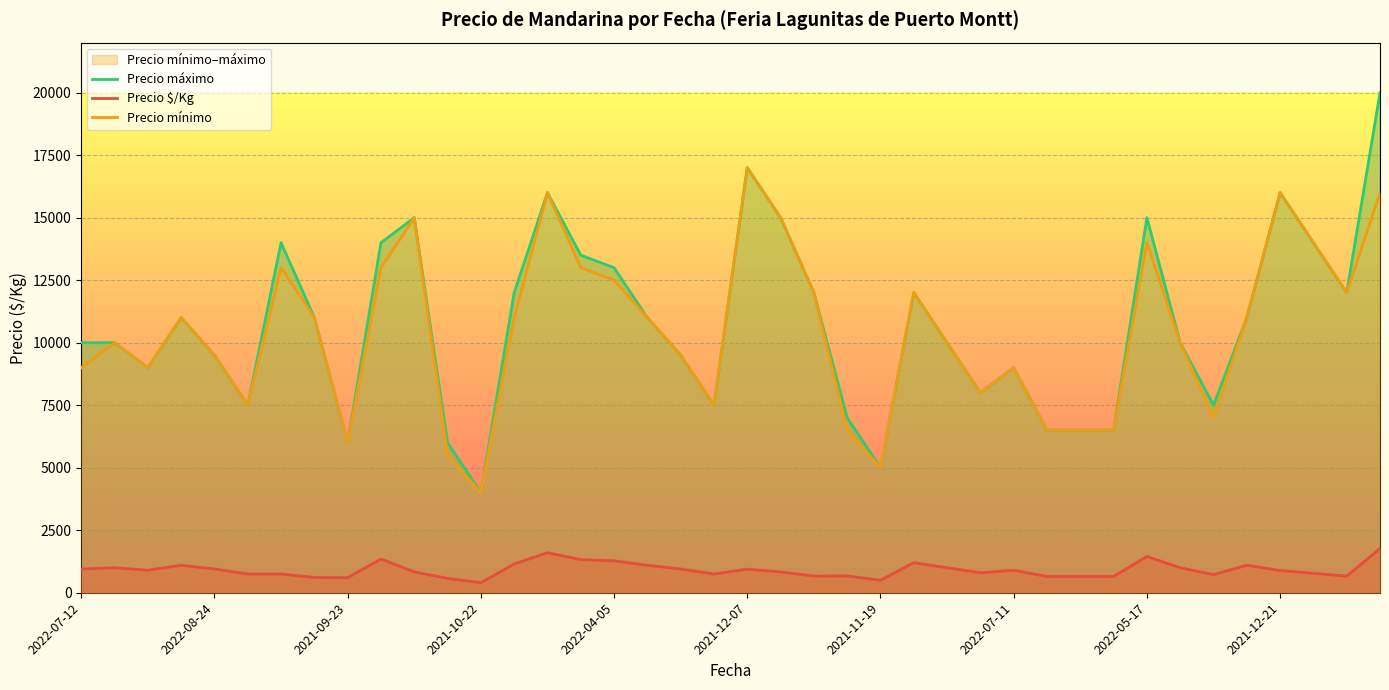

Where is Precio máximo nearest to the value 12000?

13